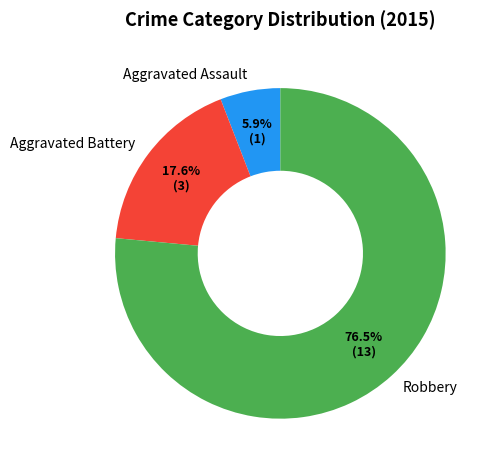

Which slice is the largest?

Robbery